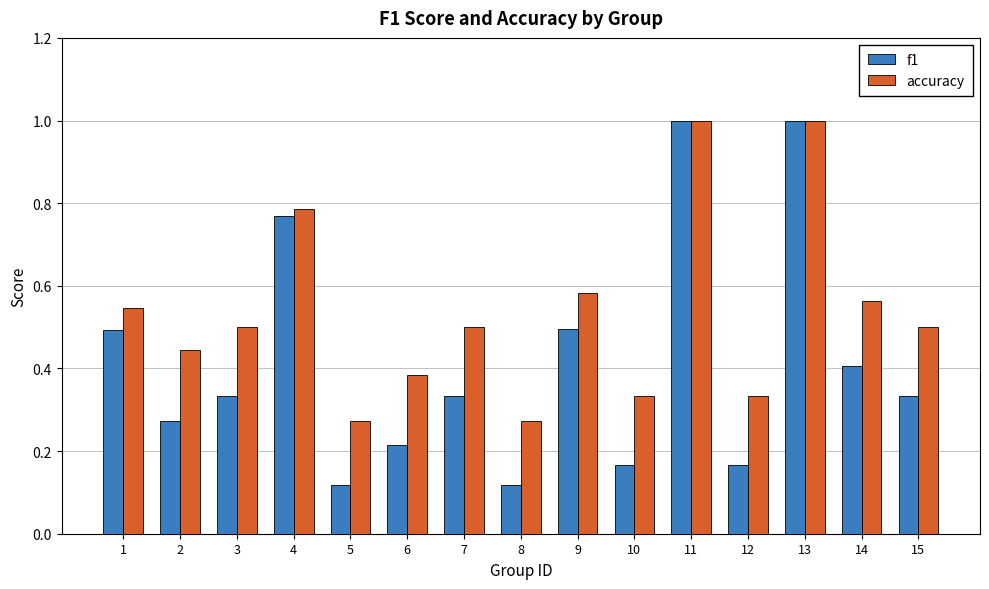

What is the greatest value displayed?

1.0